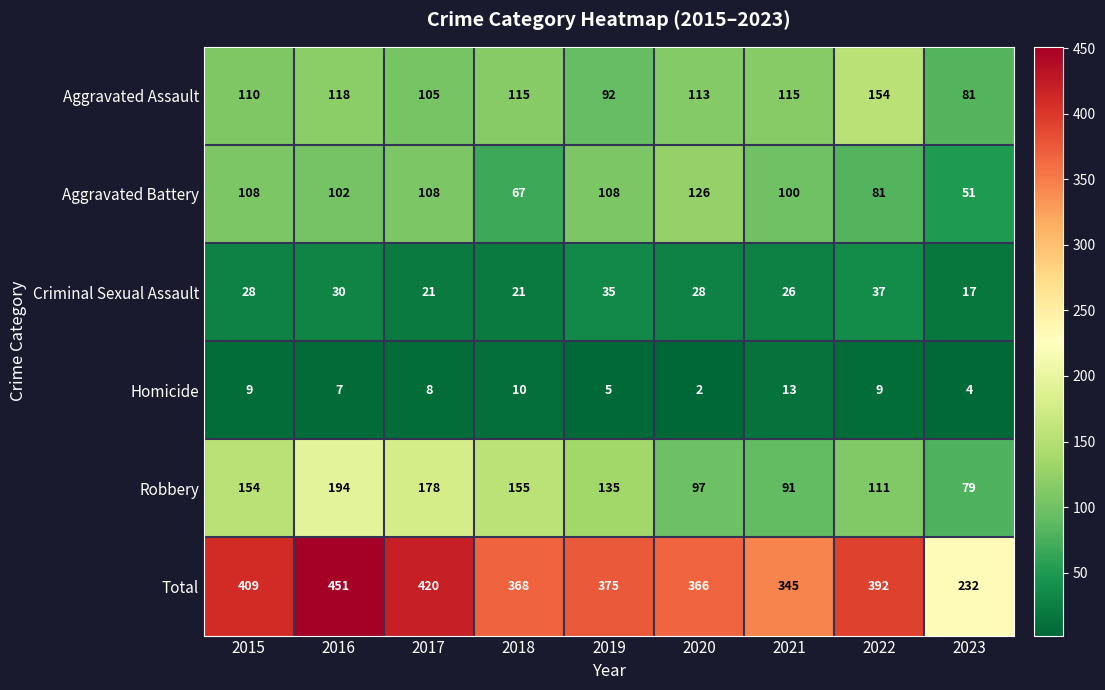

How many data points in Aggravated Battery are less than 102?

4